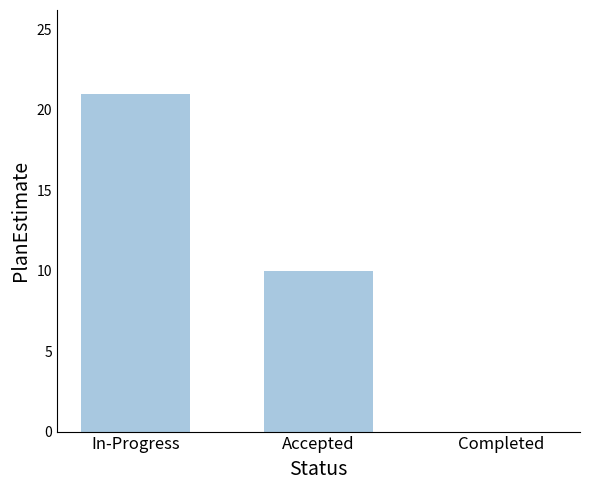

What is the average value?

10